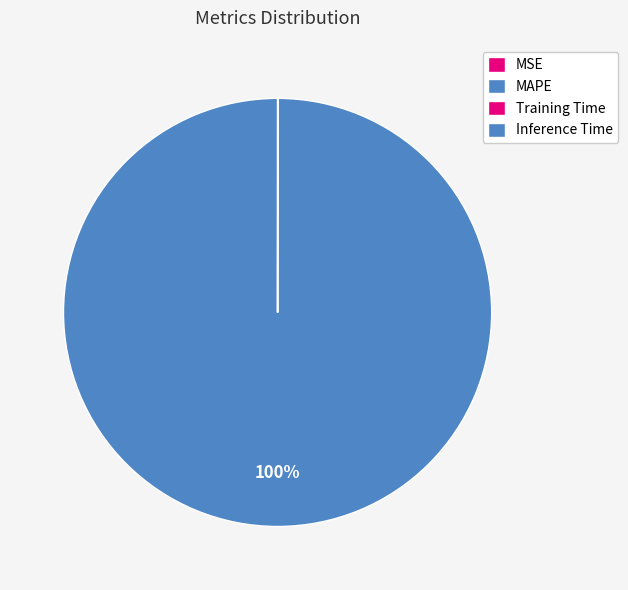

Which slice is the largest?

MAPE